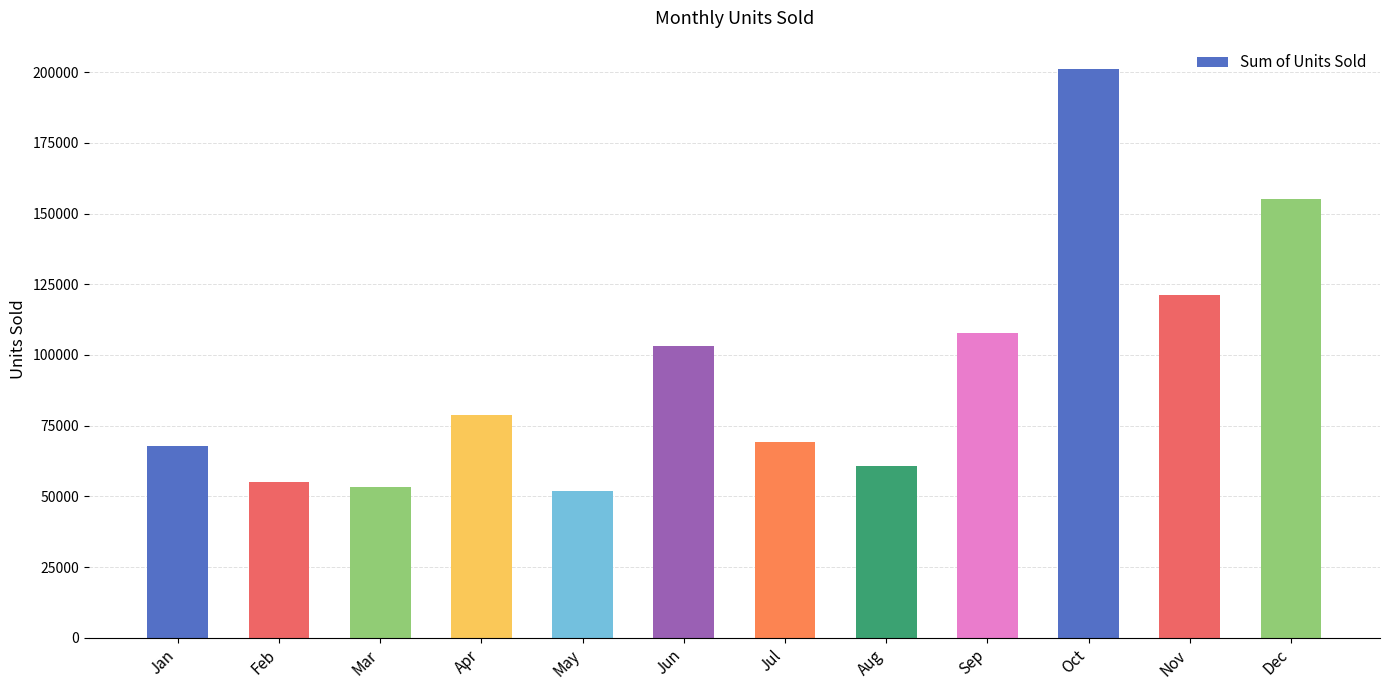

Does the chart contain any negative values?

No